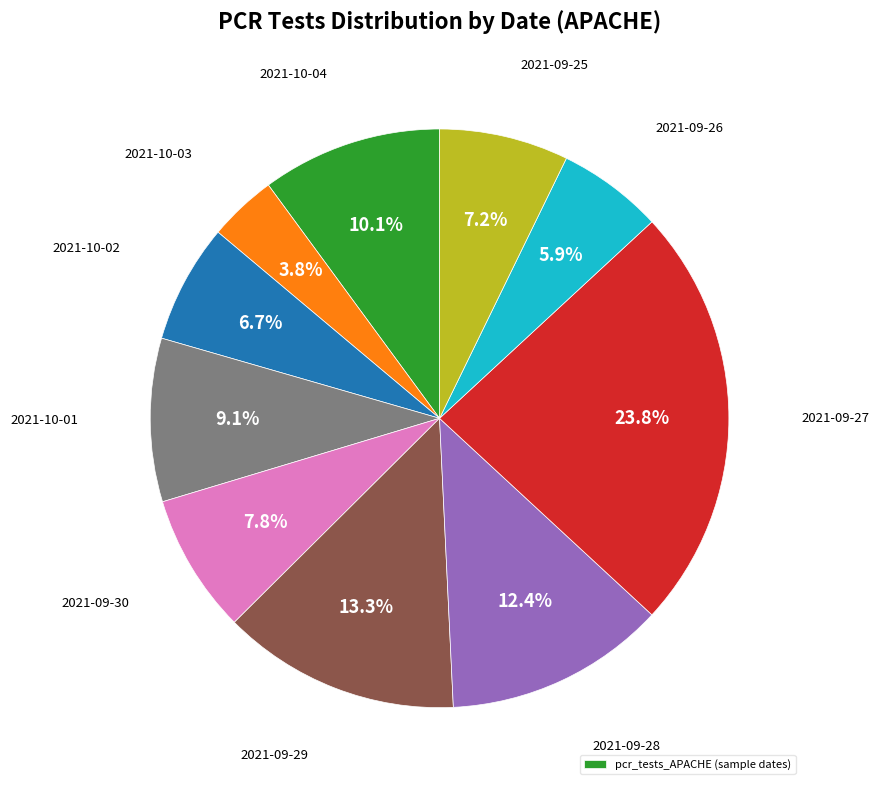

Is there a majority slice in this chart?

No